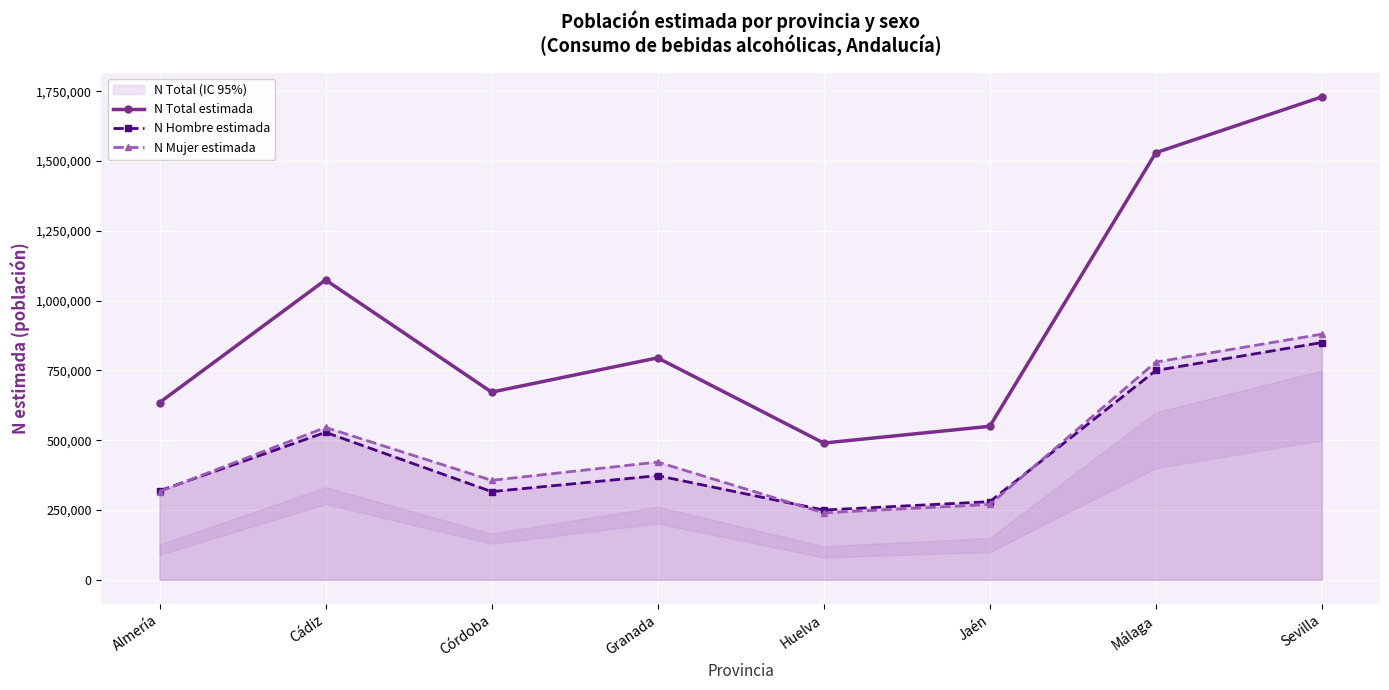

The value of N Mujer estimada at Córdoba is 85364. True or false?

False